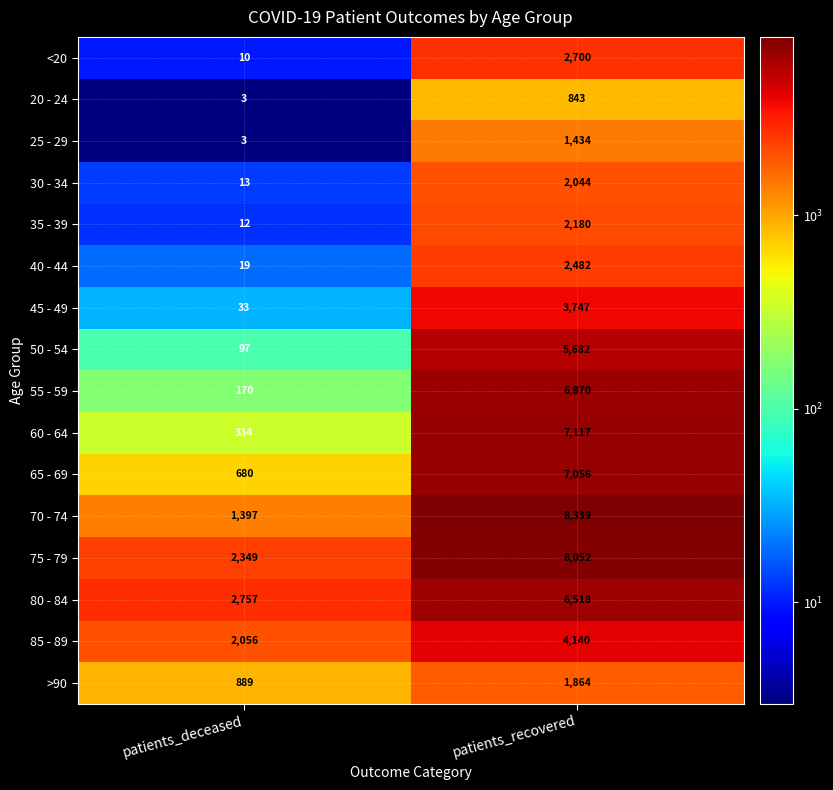

Read the 80 - 84 value at patients_deceased.

2757